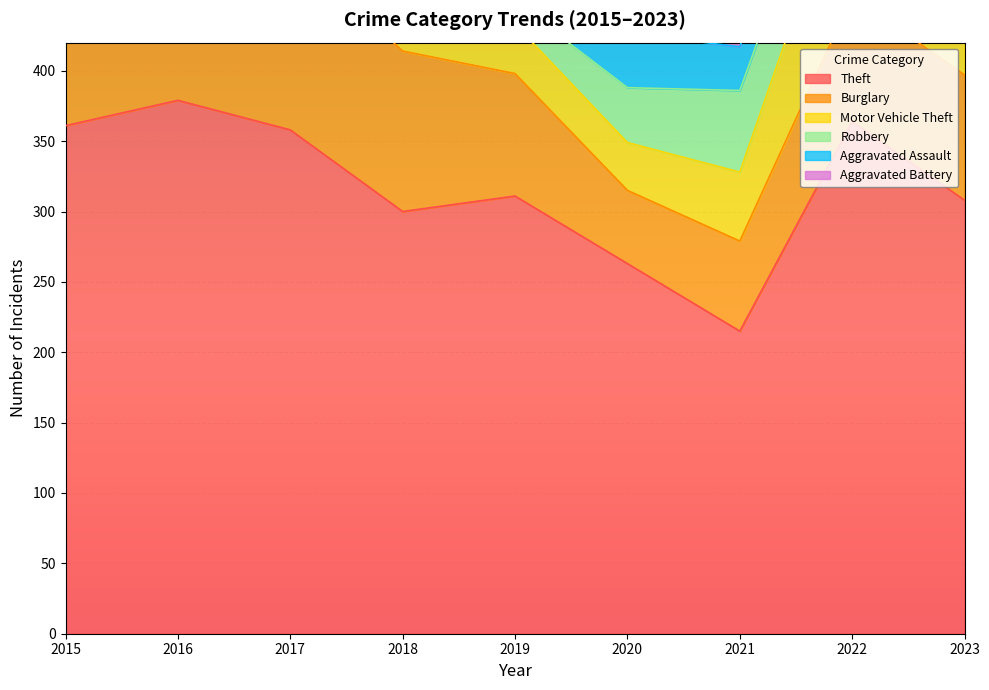

Between 2019 and 2020, which is larger?

2019